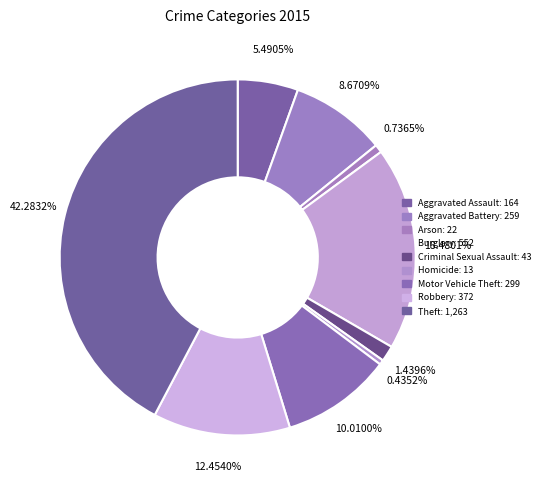

To the nearest percent, what is the difference between the largest and smallest slice percentages?

42%